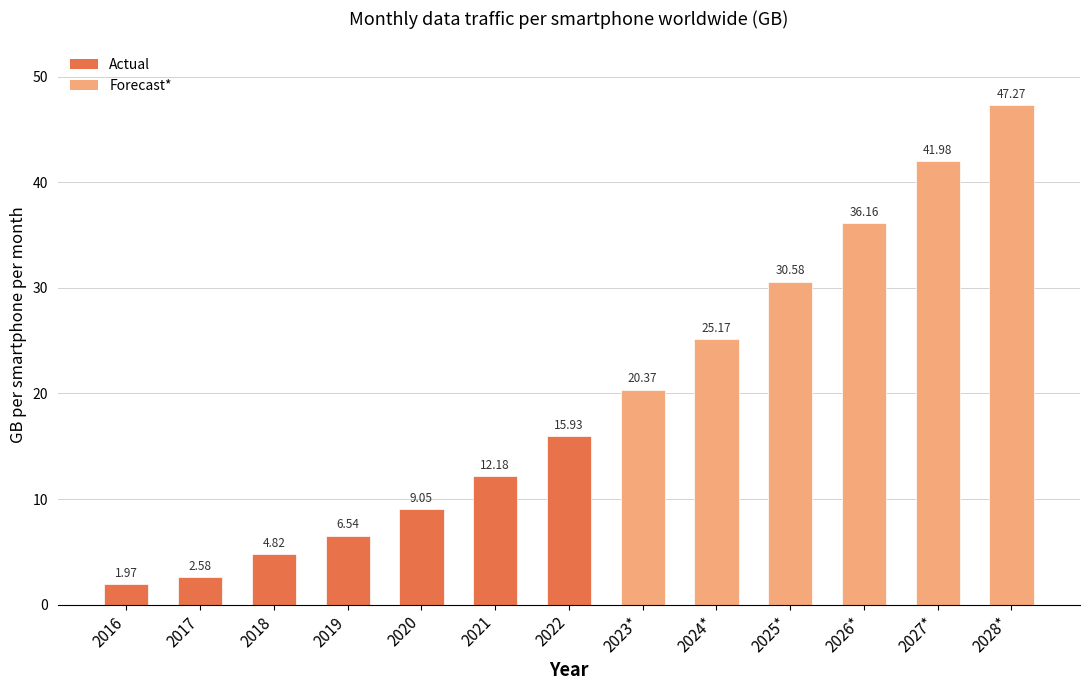

Does the chart contain stacked bars?

No